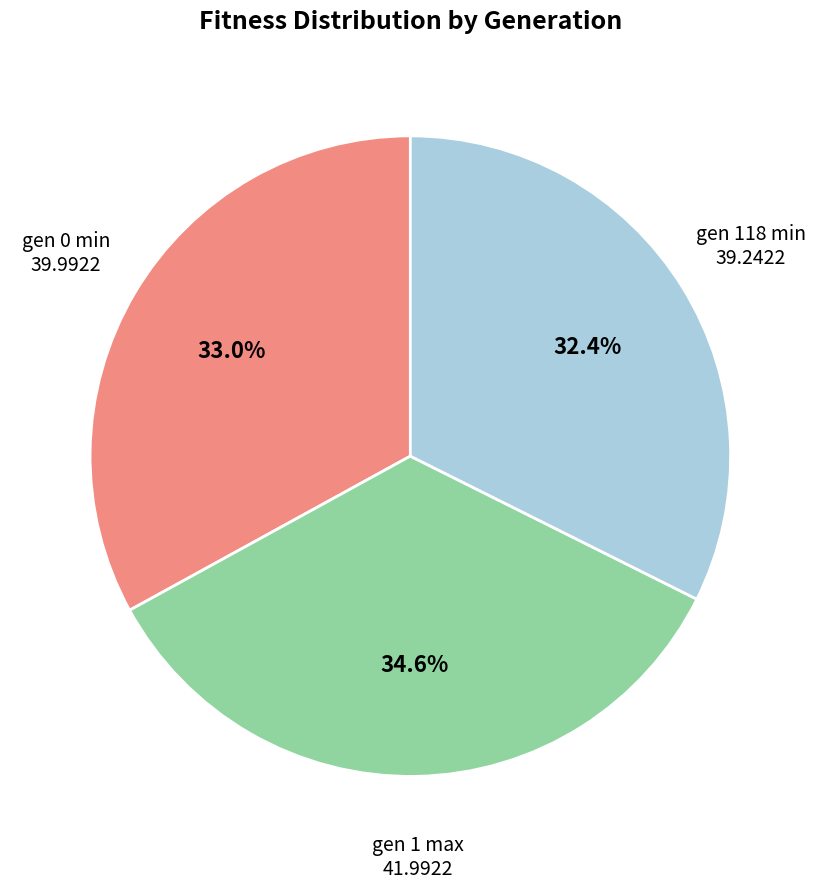

Approximately how many times larger is the value at gen 1 max compared to gen 118 min?

1.1